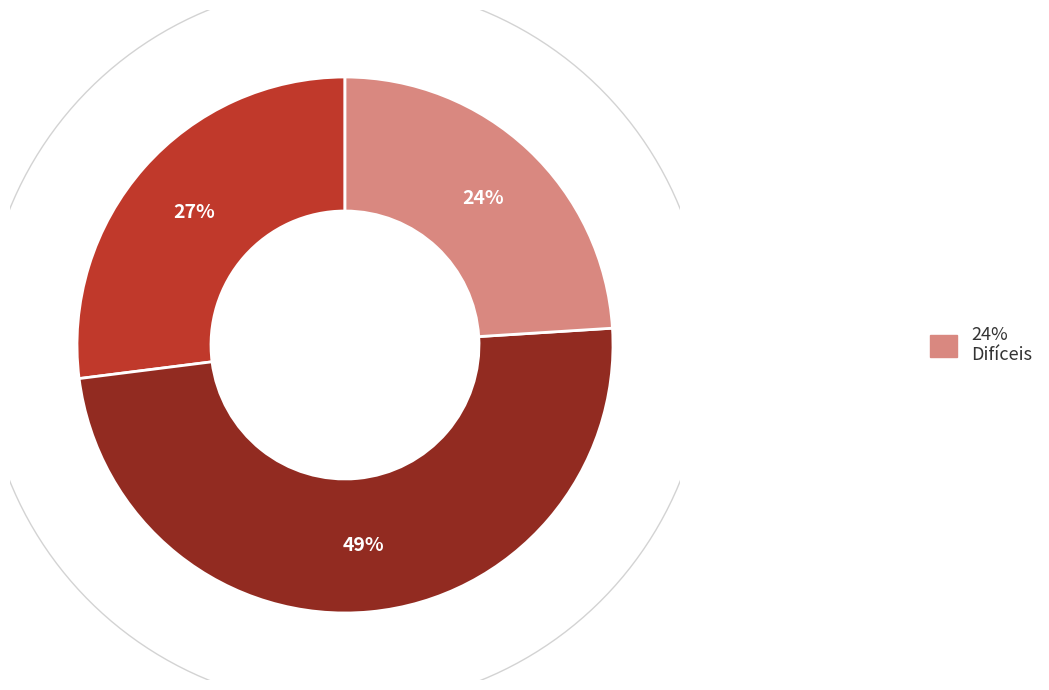

What is the ratio of the value at Medios to the value at Difíceis?

2.0